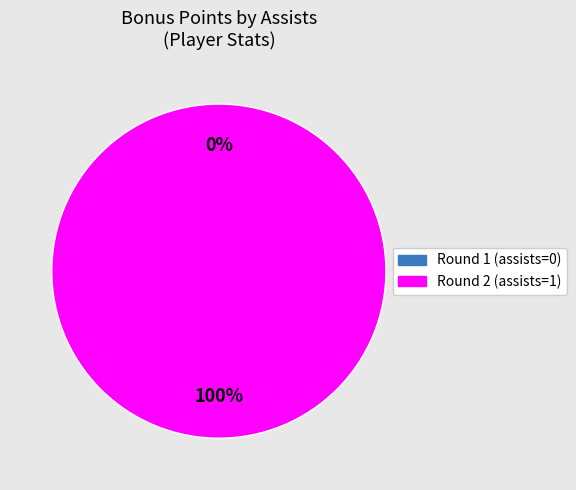

Does any single category account for the majority?

Yes